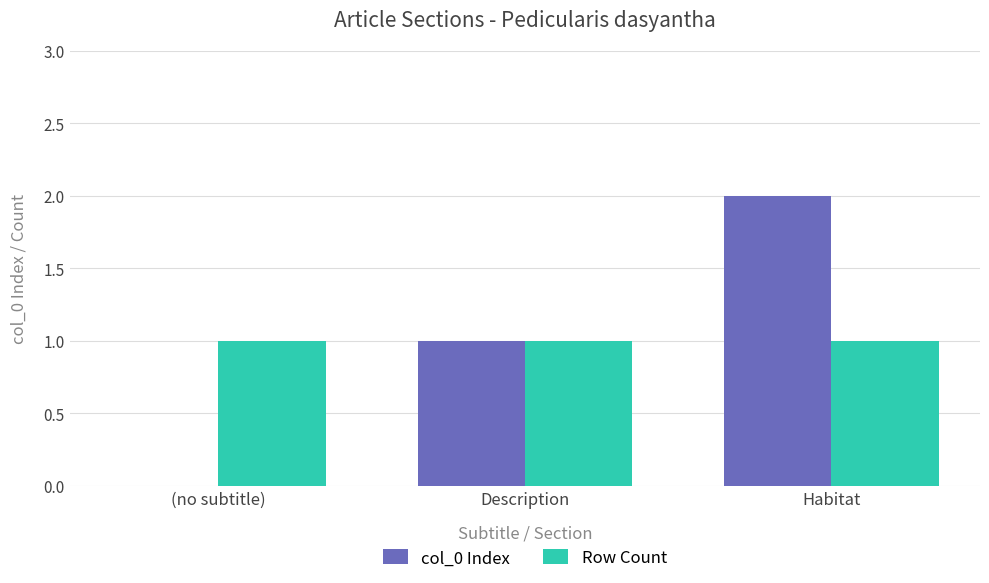

Reading left to right, what are all the values shown in this chart?

col_0 Index: 0	1	2
Row Count: 1	1	1